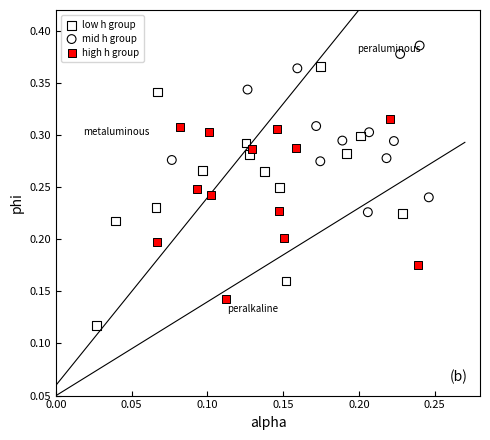

Which series reaches the minimum Y coordinate?

low h group